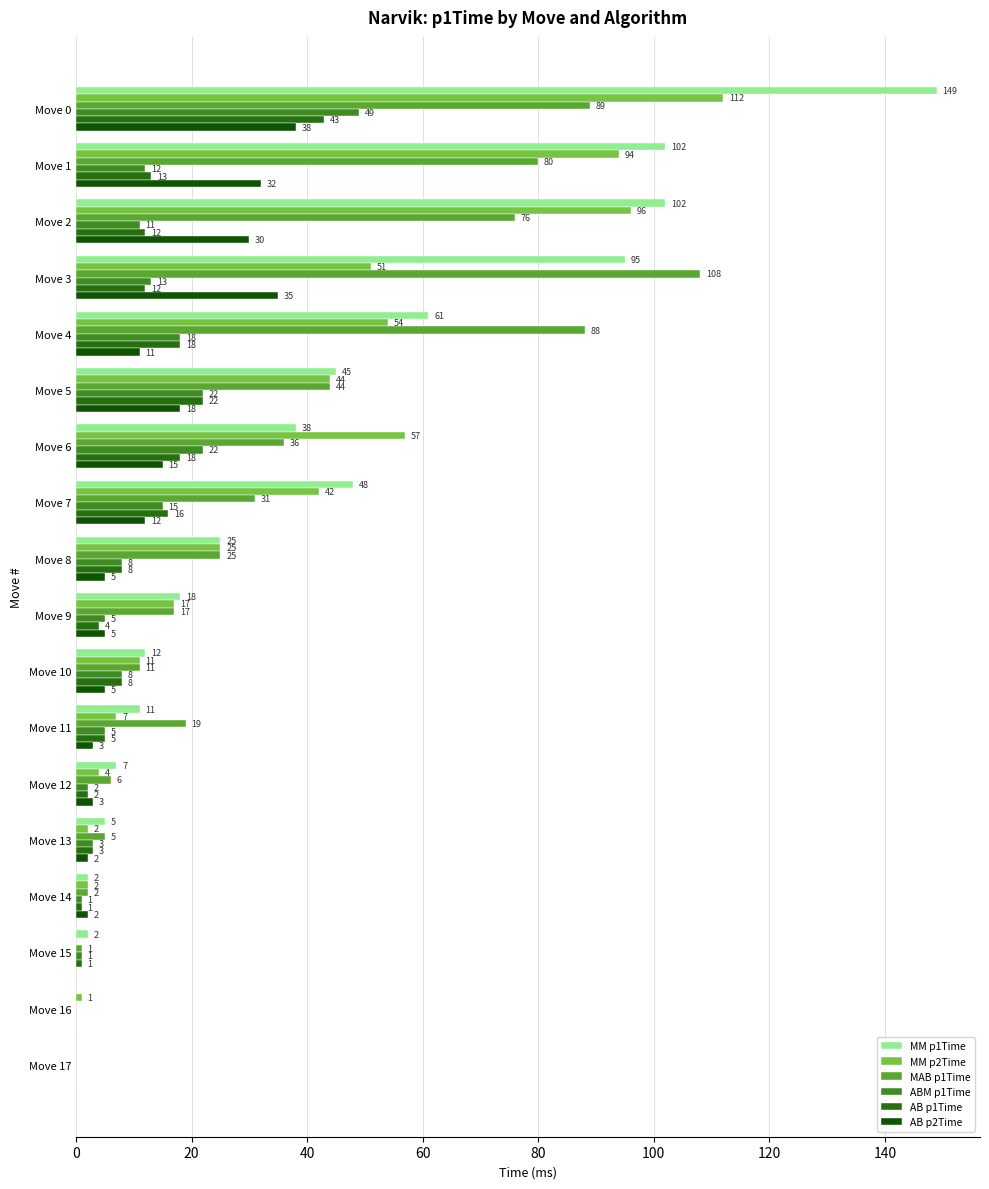

At which label does MM p1Time reach its peak?

Move 0